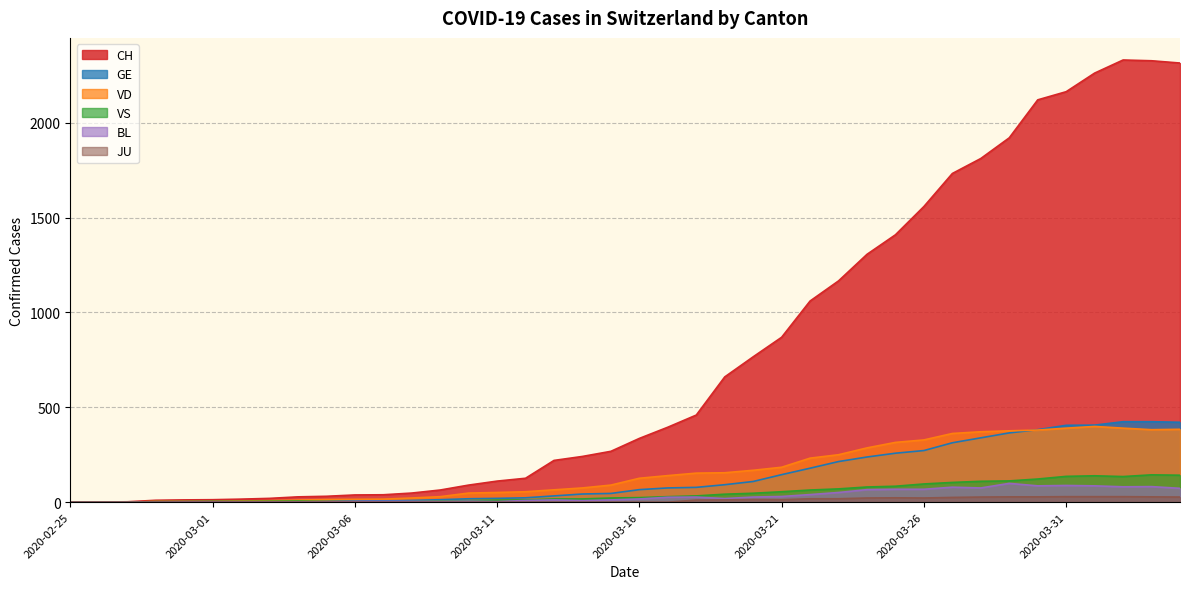

How many categories are shown in the chart?

40